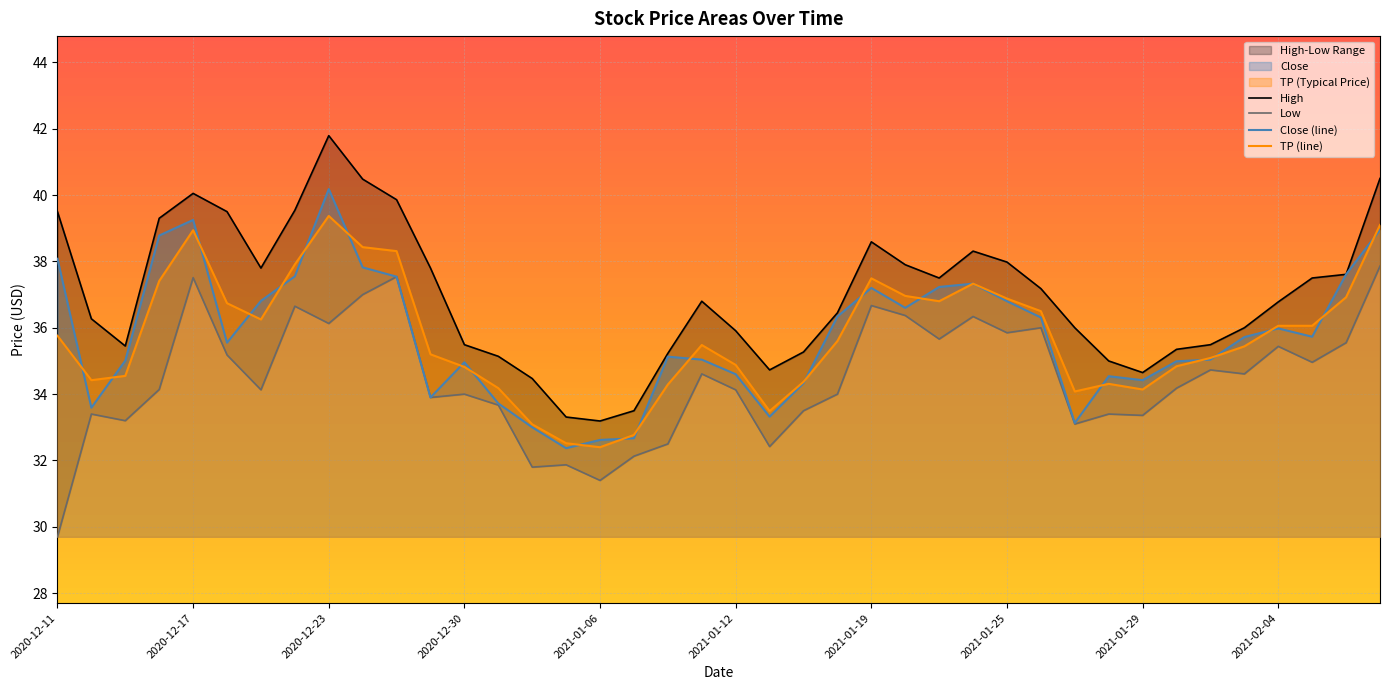

True or false: Low has a value of 22.6 at 31.

False